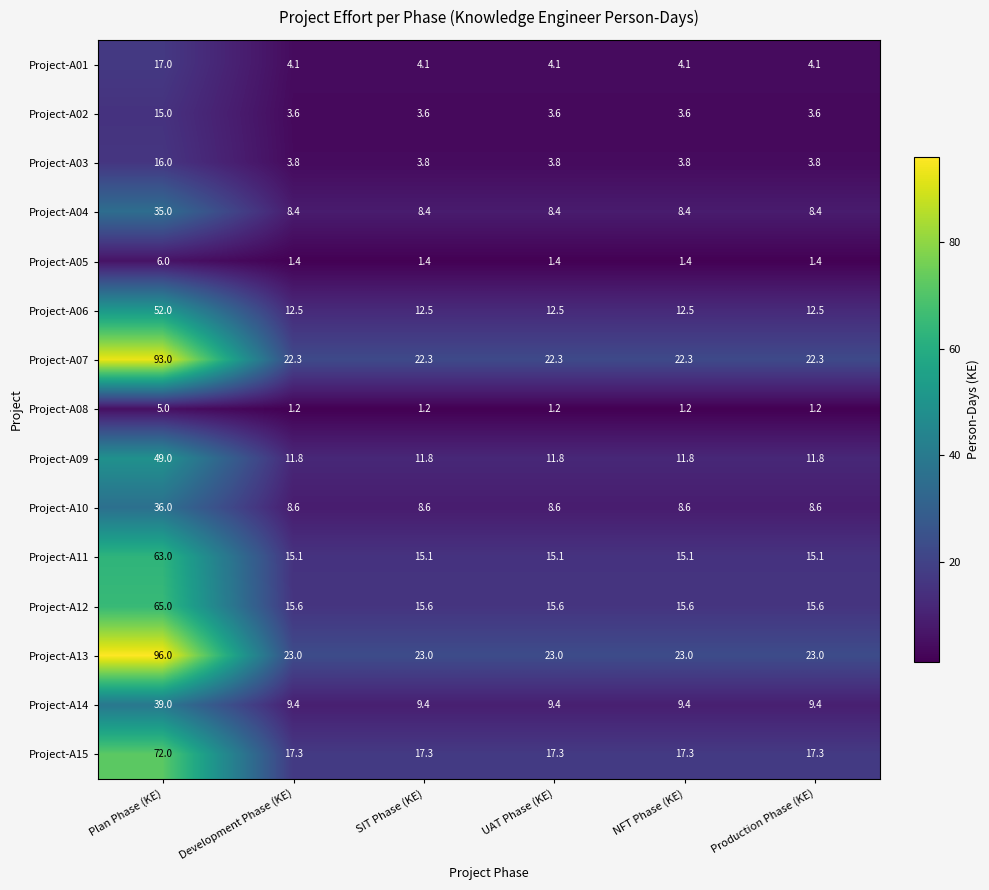

The value of Project-A01 at Plan Phase (KE) is 17.0. True or false?

True